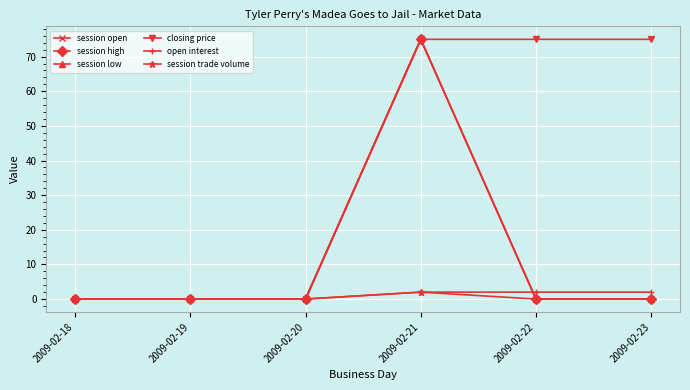

What is the sum of all open interest values?

6